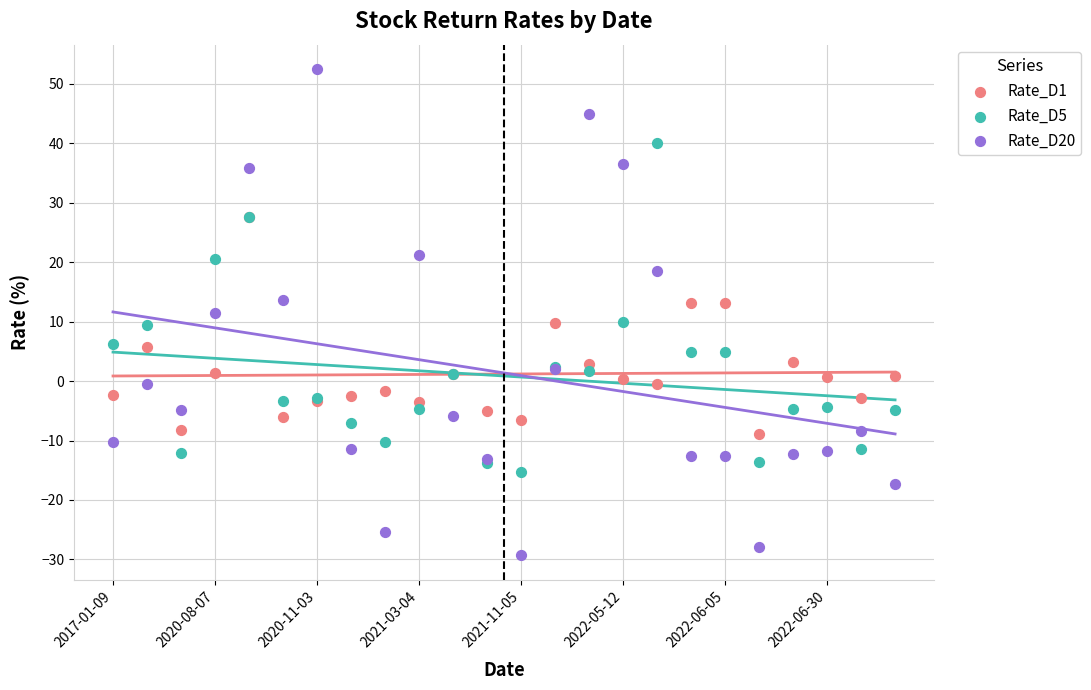

What are all the series names shown in the legend?

Rate_D1, Rate_D5, Rate_D20